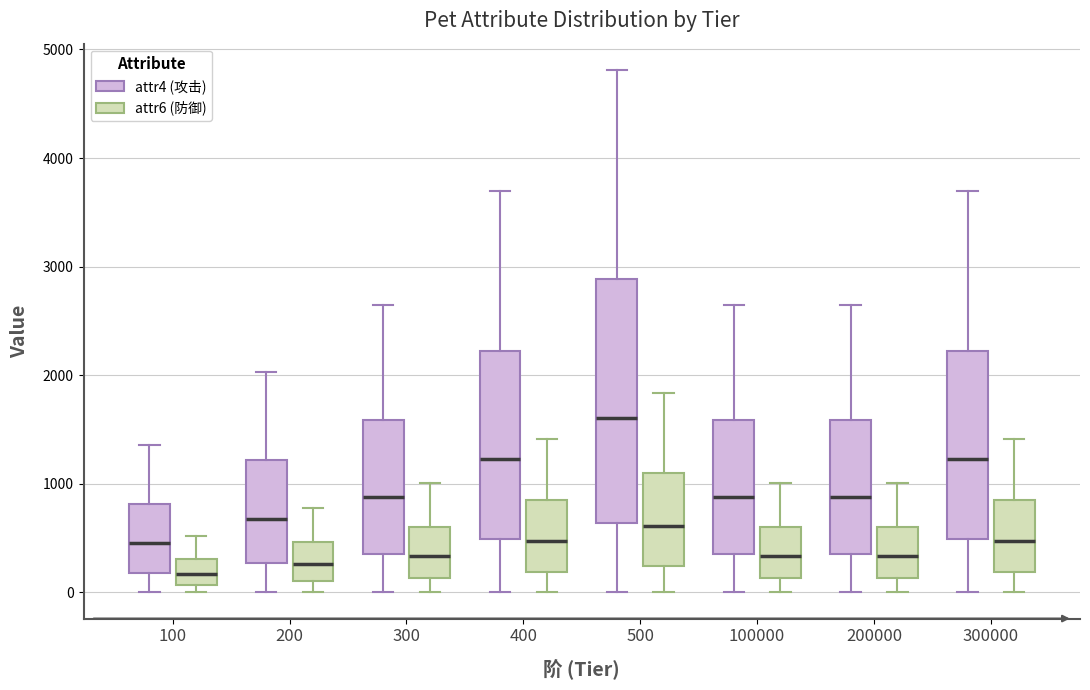

Which box is the tallest, from its lower edge to its upper edge?

500 (attr4 (攻击))